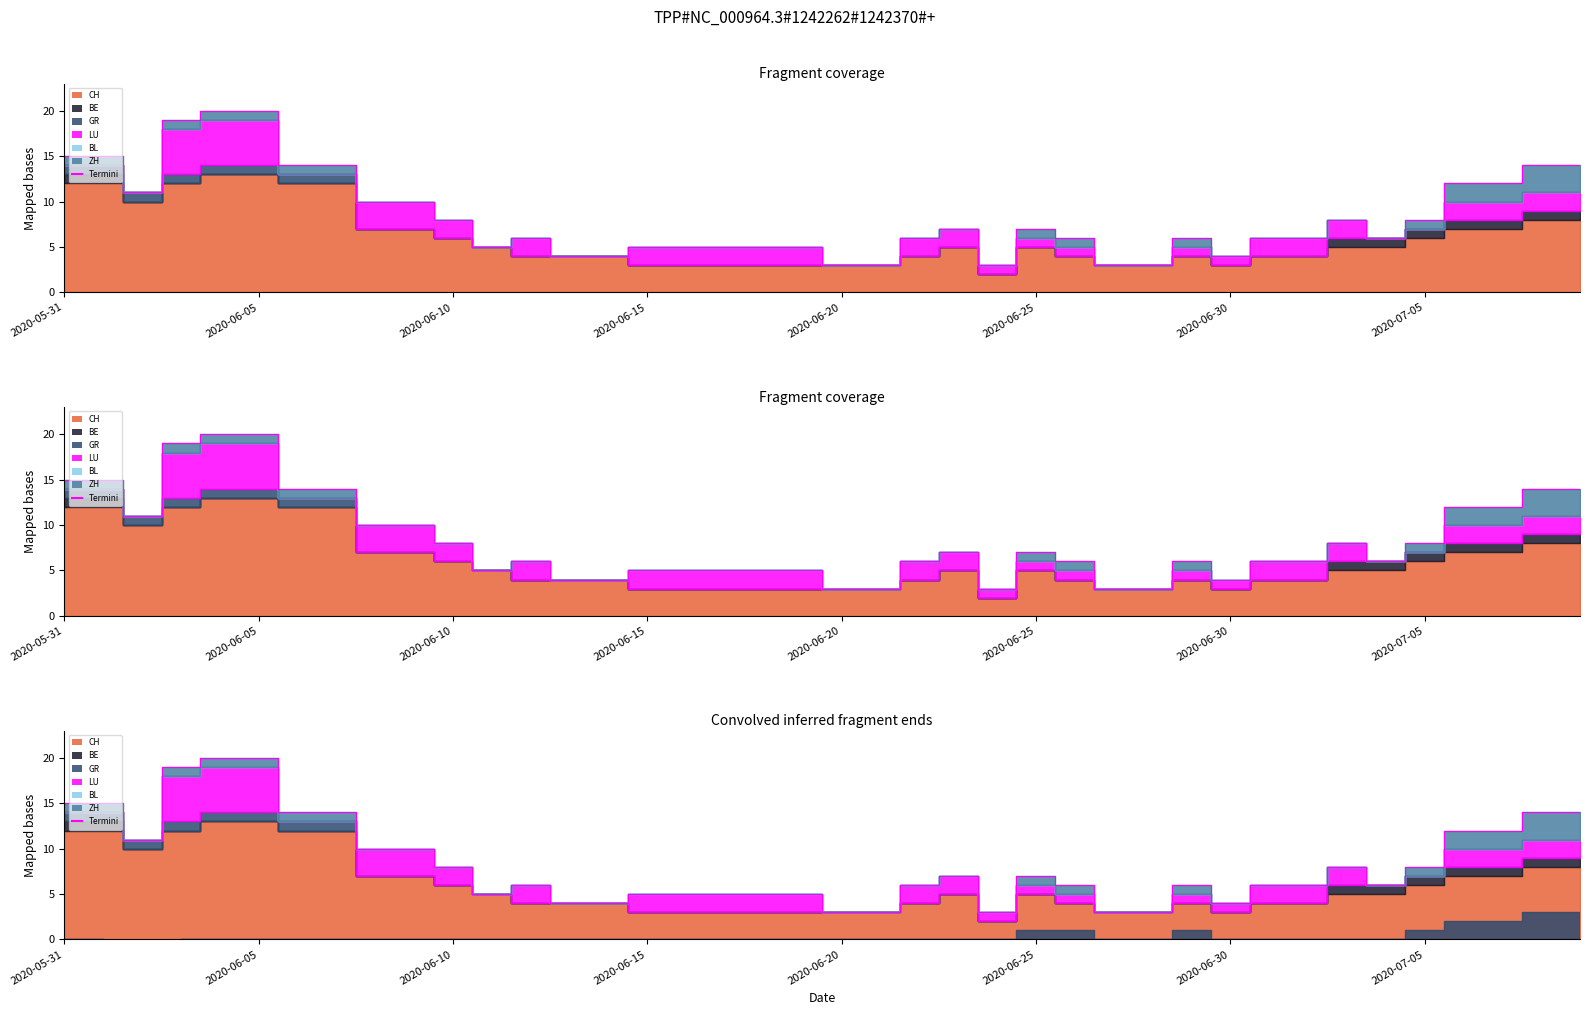

Between 2020-05-31 and 2020-06-30, which series saw the biggest shift?

CH